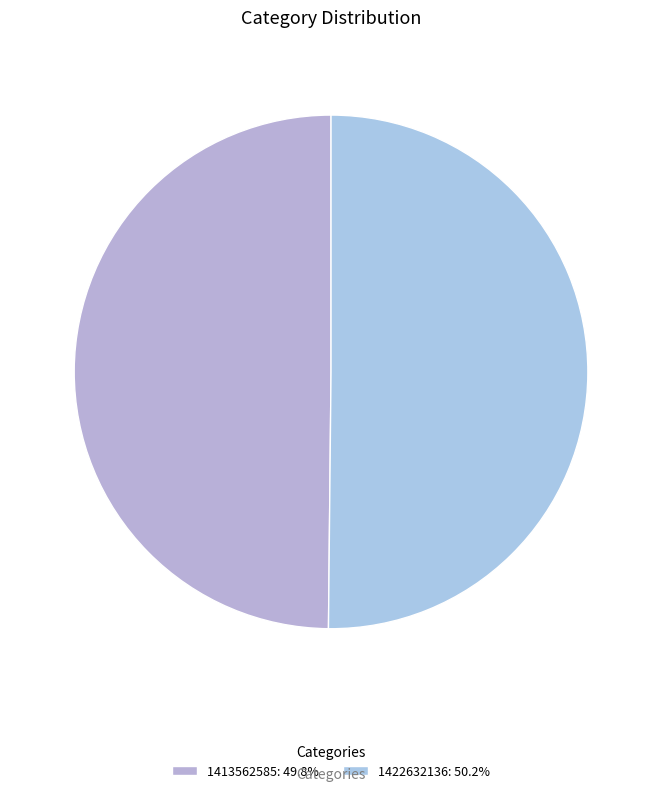

Is it true that 1413562585 is 36% of the pie?

False